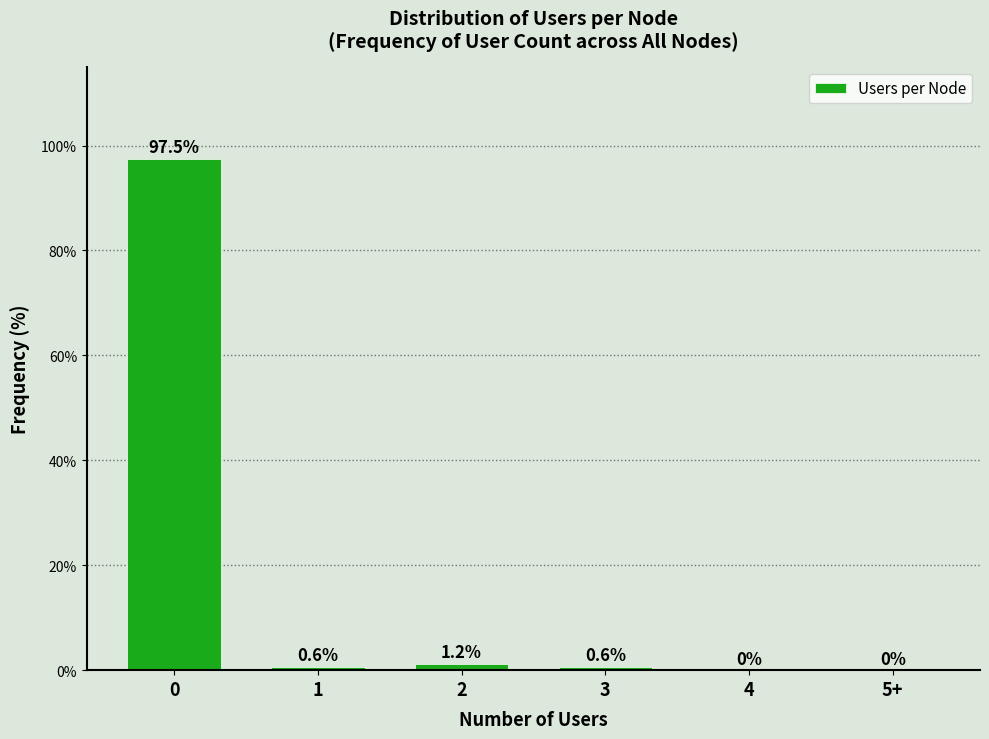

What is the sum of the values at 4 and 0?

97.5